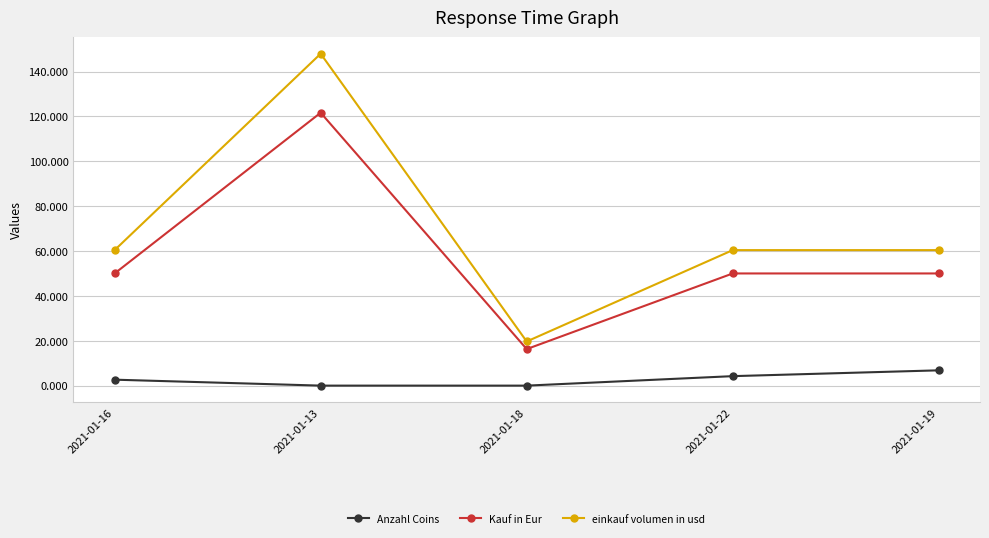

What is the difference between the Anzahl Coins values at 2021-01-13 and 2021-01-22?

4.2